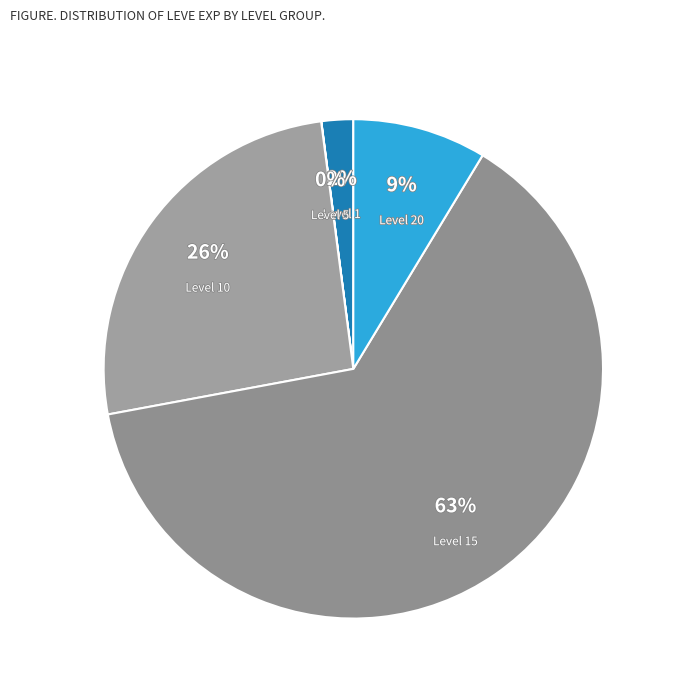

True or false: 1 (Syrup) accounts for 1% of the total.

False